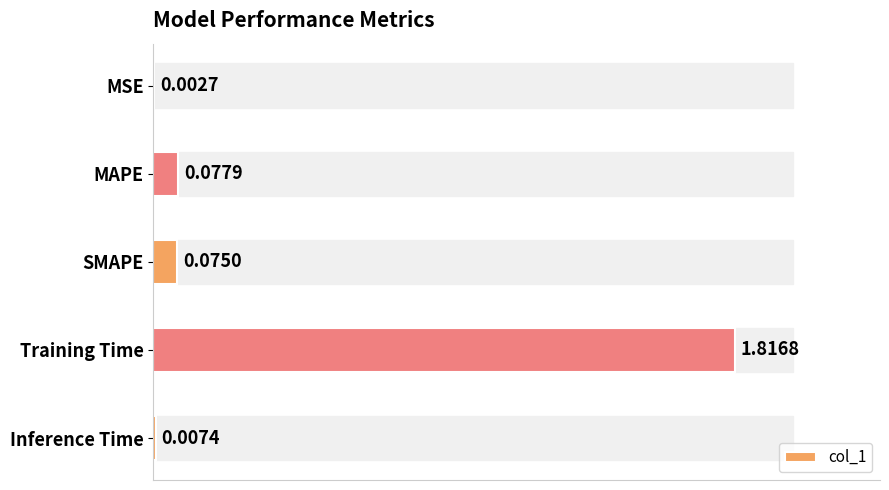

What is the average value?

0.4